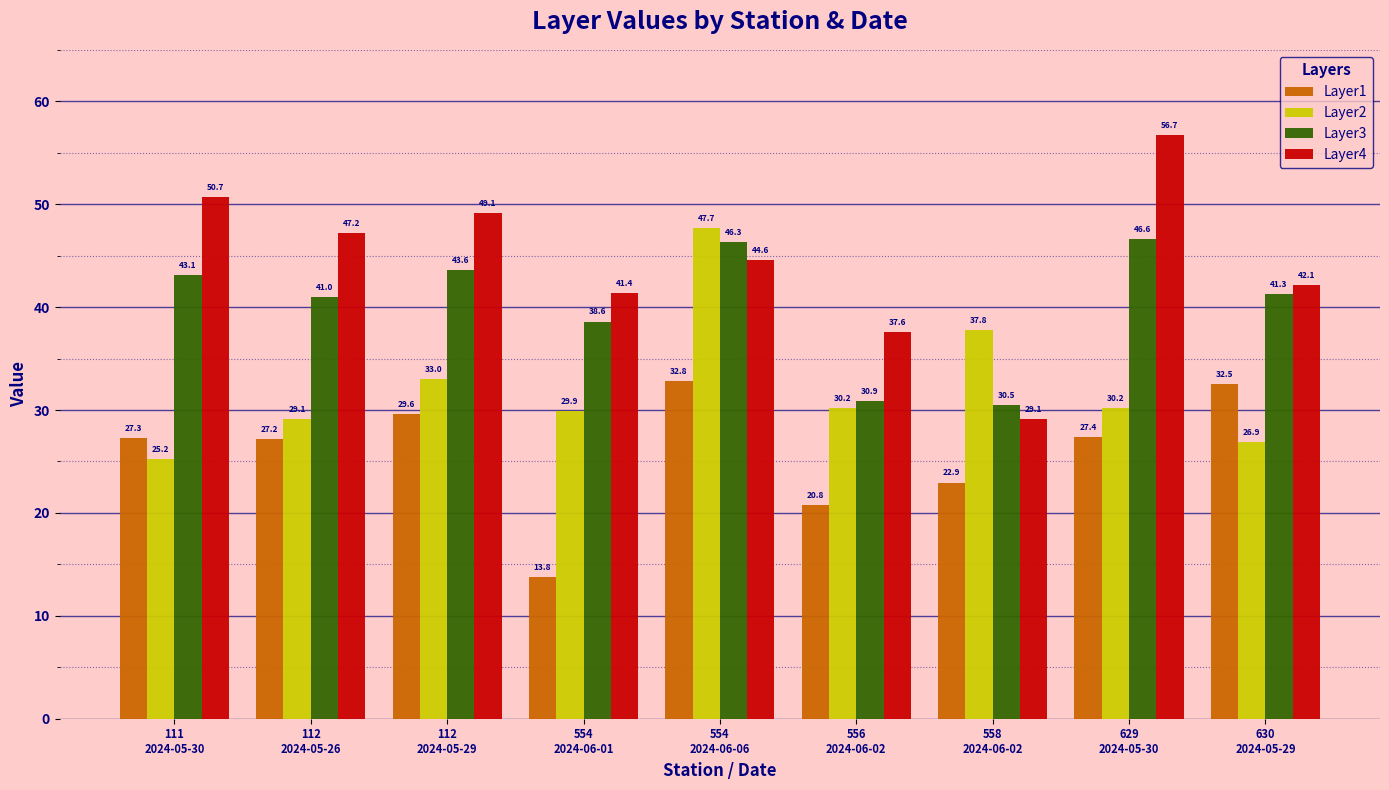

Which series changed the most between 111
2024-05-30 and 112
2024-05-29?

Layer2